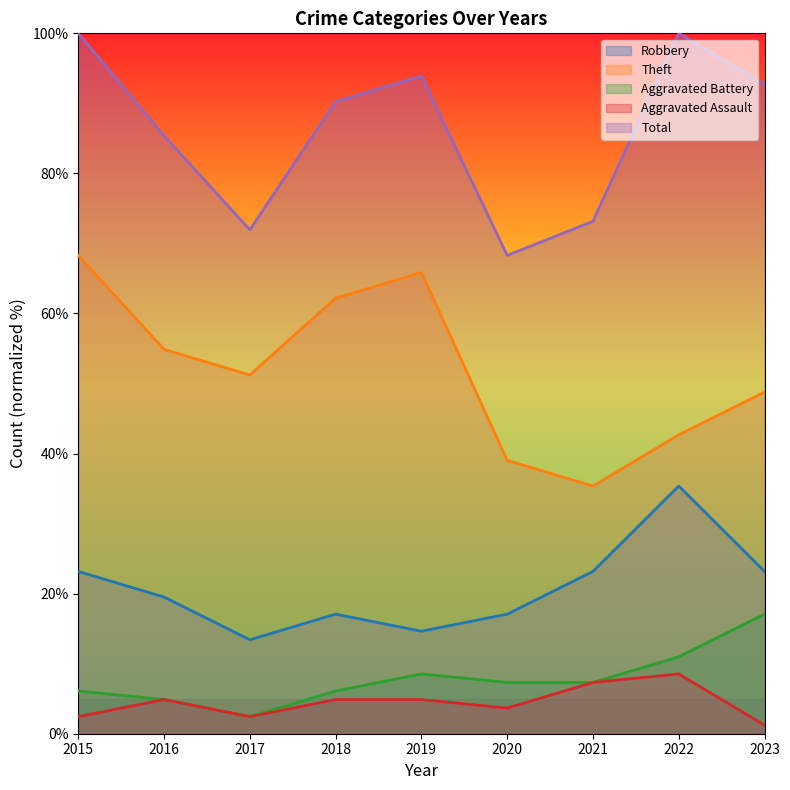

Reading right to left, what are all the values shown in this chart?

Robbery: 2023=23.2	2022=35.4	2021=23.2	2020=17.1	2019=14.6	2018=17.1	2017=13.4	2016=19.5	2015=23.2
Theft: 2023=48.8	2022=42.7	2021=35.4	2020=39.0	2019=65.9	2018=62.2	2017=51.2	2016=54.9	2015=68.3
Aggravated Battery: 2023=17.1	2022=11.0	2021=7.3	2020=7.3	2019=8.5	2018=6.1	2017=2.4	2016=4.9	2015=6.1
Aggravated Assault: 2023=1.2	2022=8.5	2021=7.3	2020=3.7	2019=4.9	2018=4.9	2017=2.4	2016=4.9	2015=2.4
Total: 2023=92.7	2022=100.0	2021=73.2	2020=68.3	2019=93.9	2018=90.2	2017=72.0	2016=85.4	2015=100.0